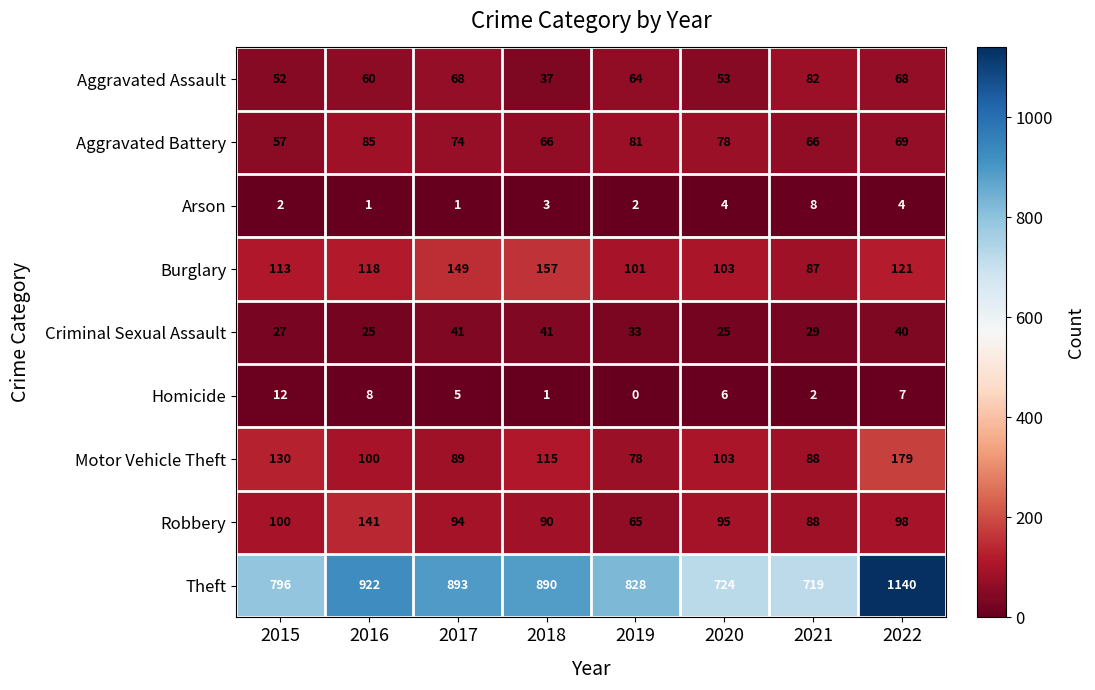

What is the difference between the Aggravated Battery values at 2015 and 2018?

9